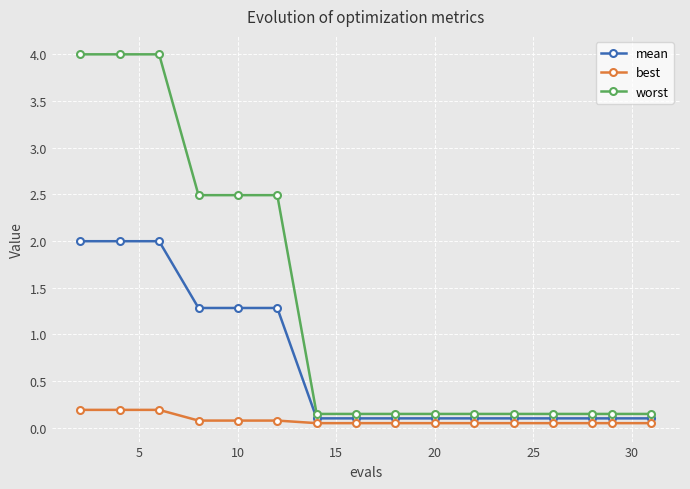

What is the average value of the mean series?

0.7